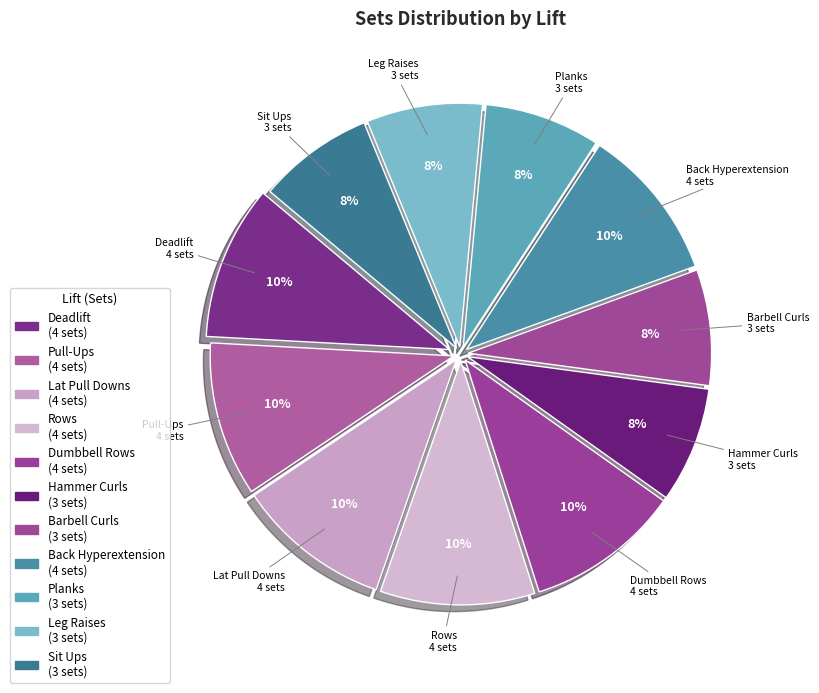

Rank the categories by value from lowest to highest.

Hammer Curls, Barbell Curls, Planks, Leg Raises, Sit Ups, Deadlift, Pull-Ups, Lat Pull Downs, Rows, Dumbbell Rows, Back Hyperextension